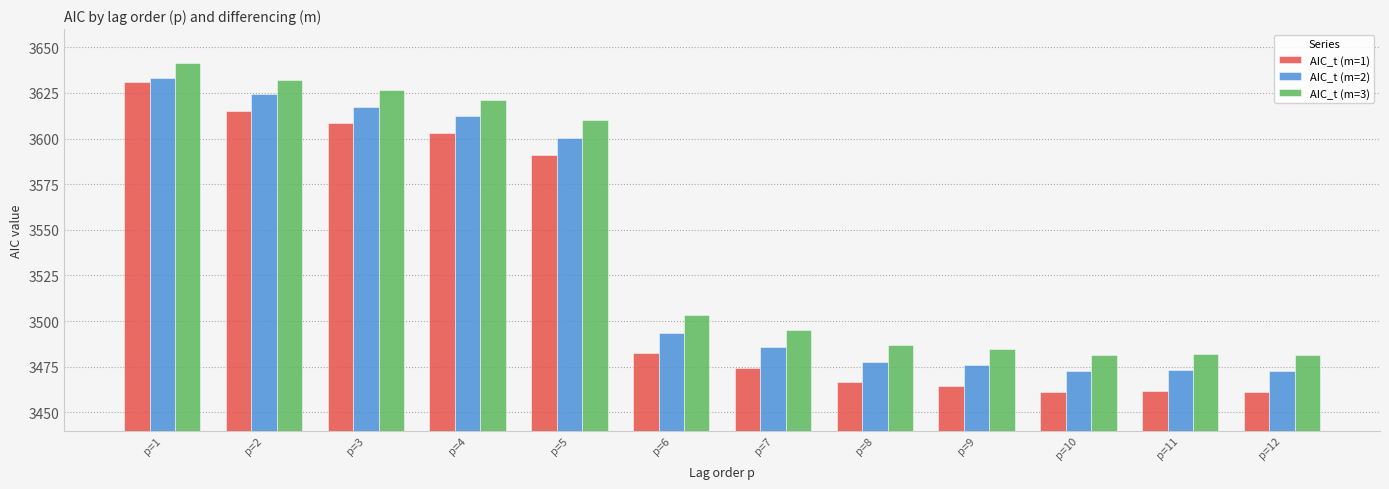

How many bars are there in total?

36